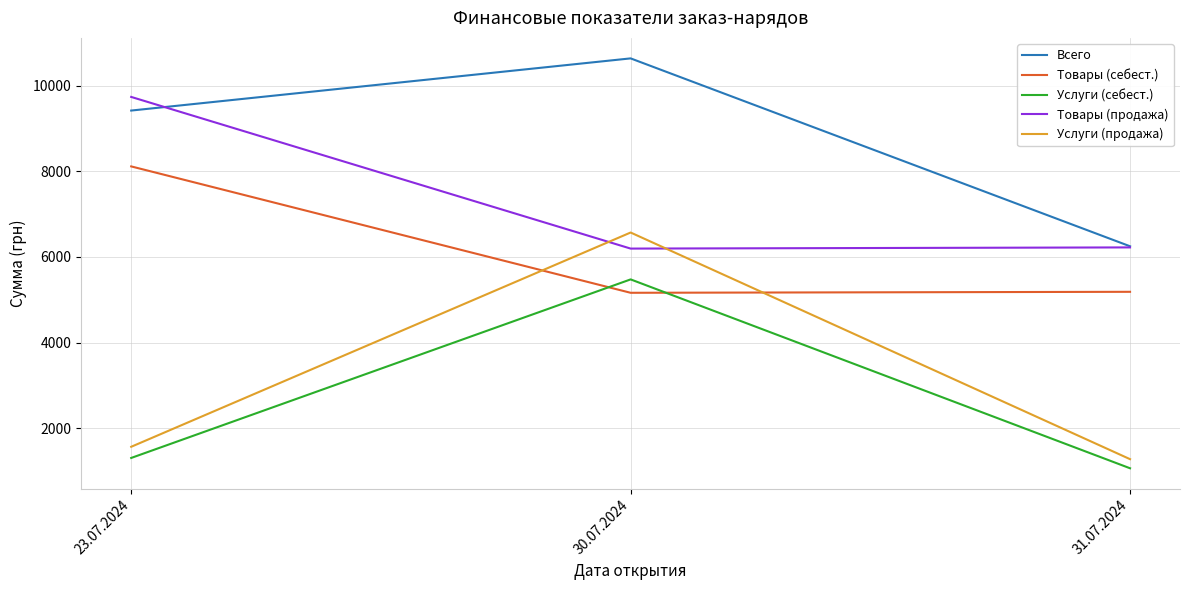

True or false: Товары (себест.) has a value of 8116.0 at 23.07.2024.

True